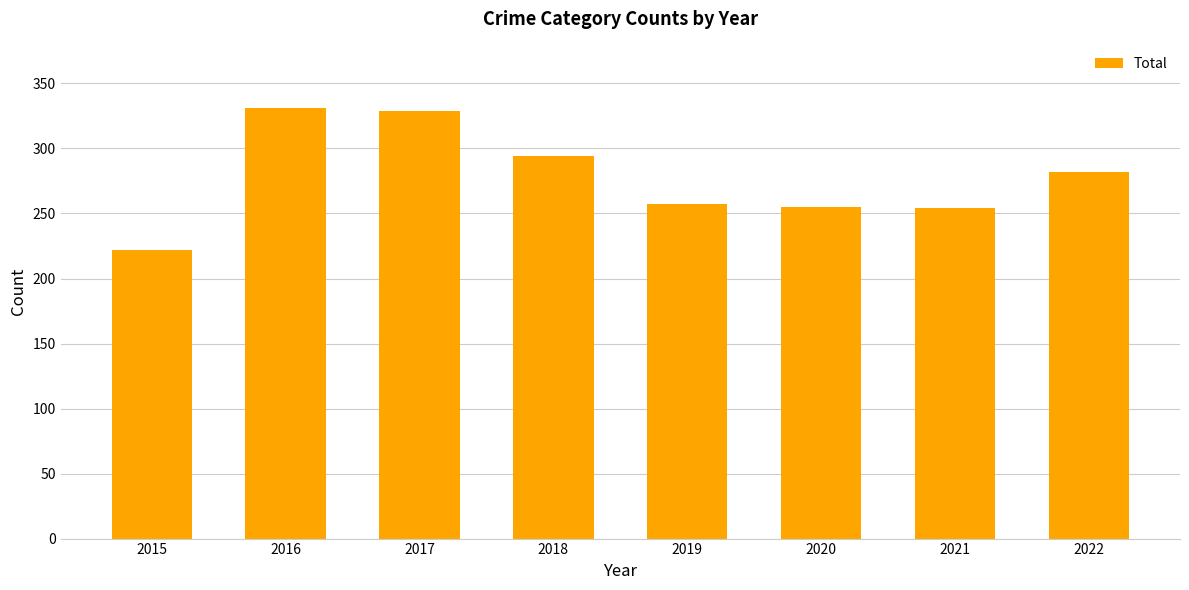

How many bars are there in total?

8